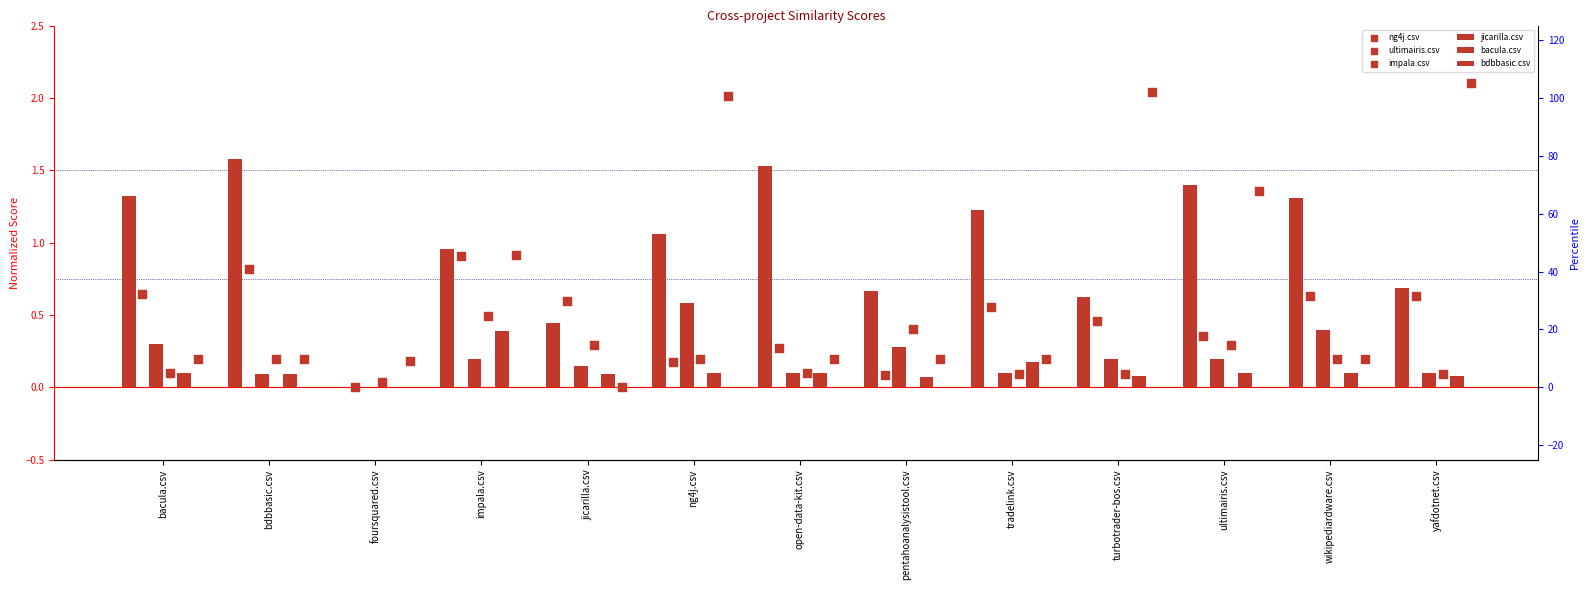

Is the value of jicarilla.csv at tradelink.csv greater than the value of bdbbasic.csv at open-data-kit.csv?

Yes